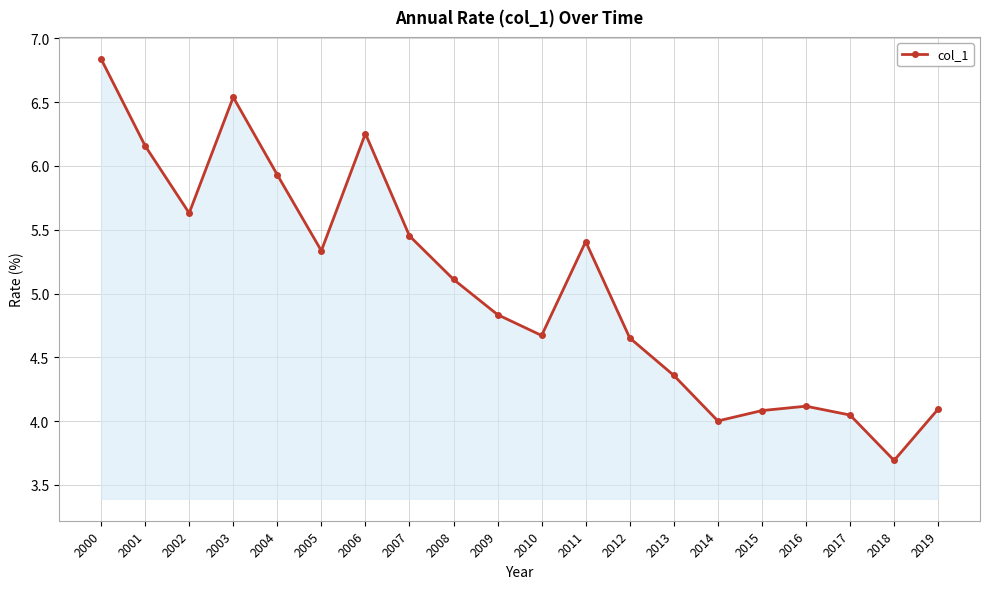

What is the difference between the values at 2006 and 2005?

0.9